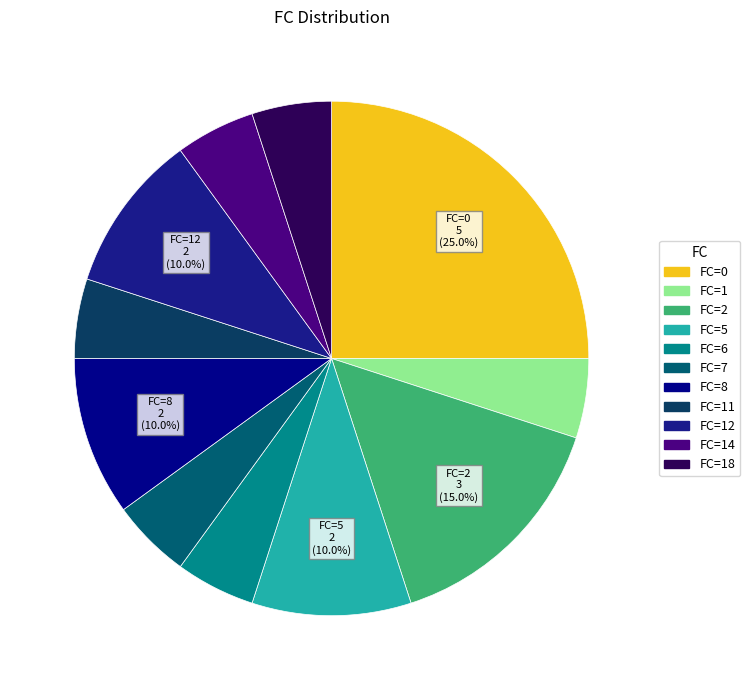

How many segments does this pie chart have?

11